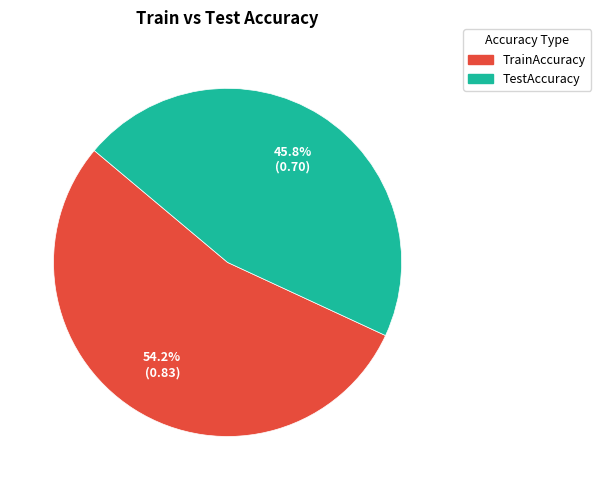

Which category has the smallest portion of the pie?

TestAccuracy